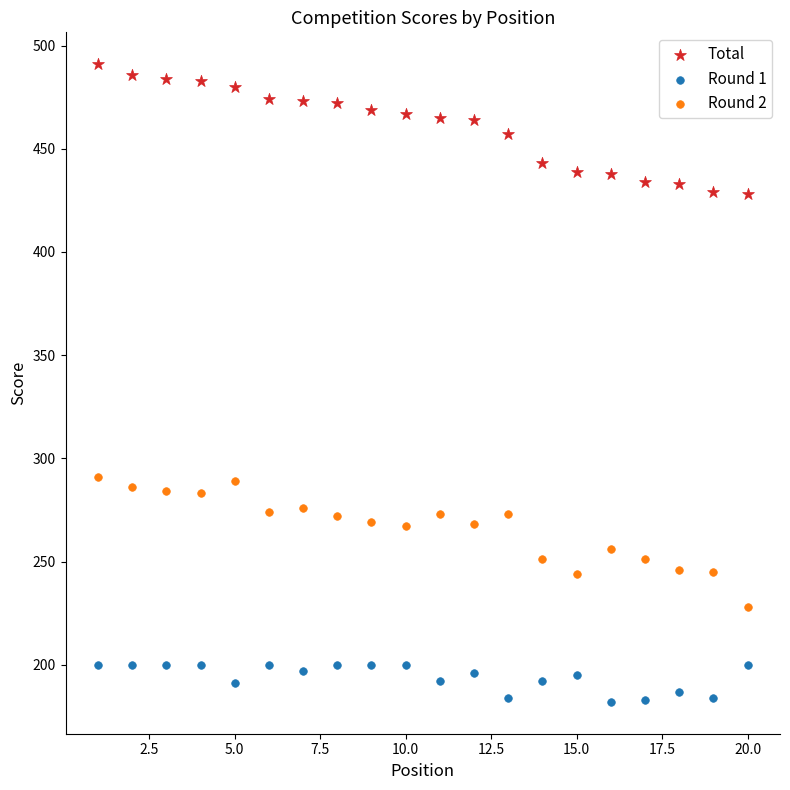

Which series reaches the minimum Y coordinate?

Round 1